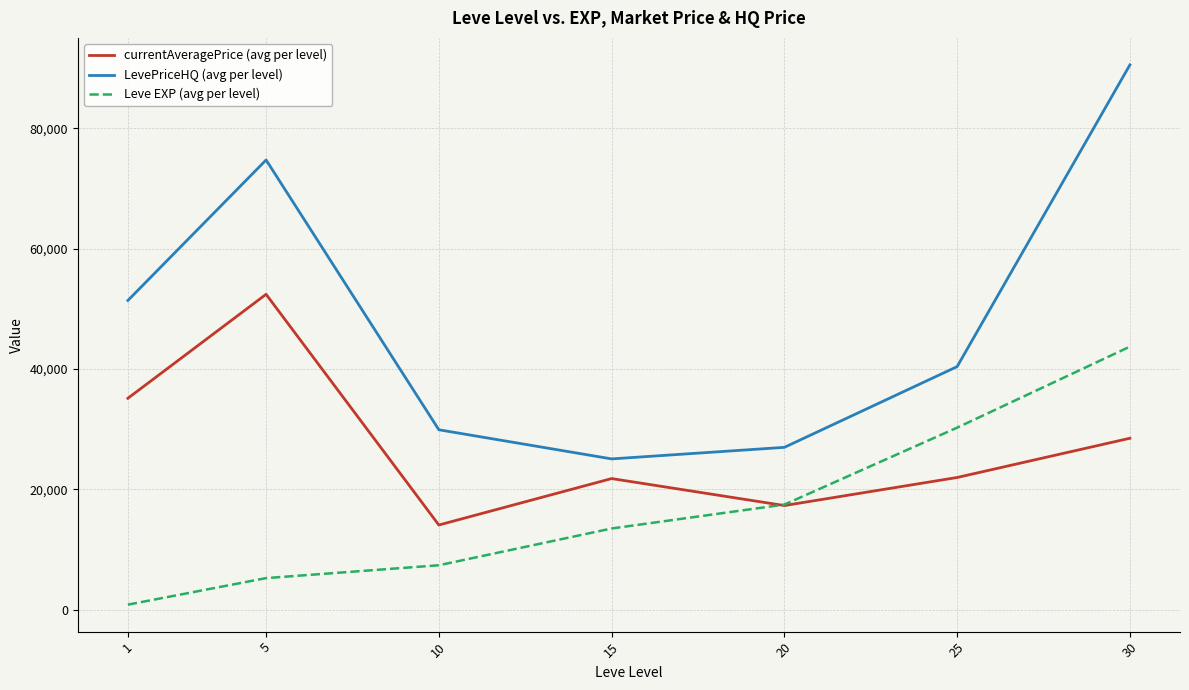

True or false: LevePriceHQ (avg per level) and Leve EXP (avg per level) intersect in this chart.

False